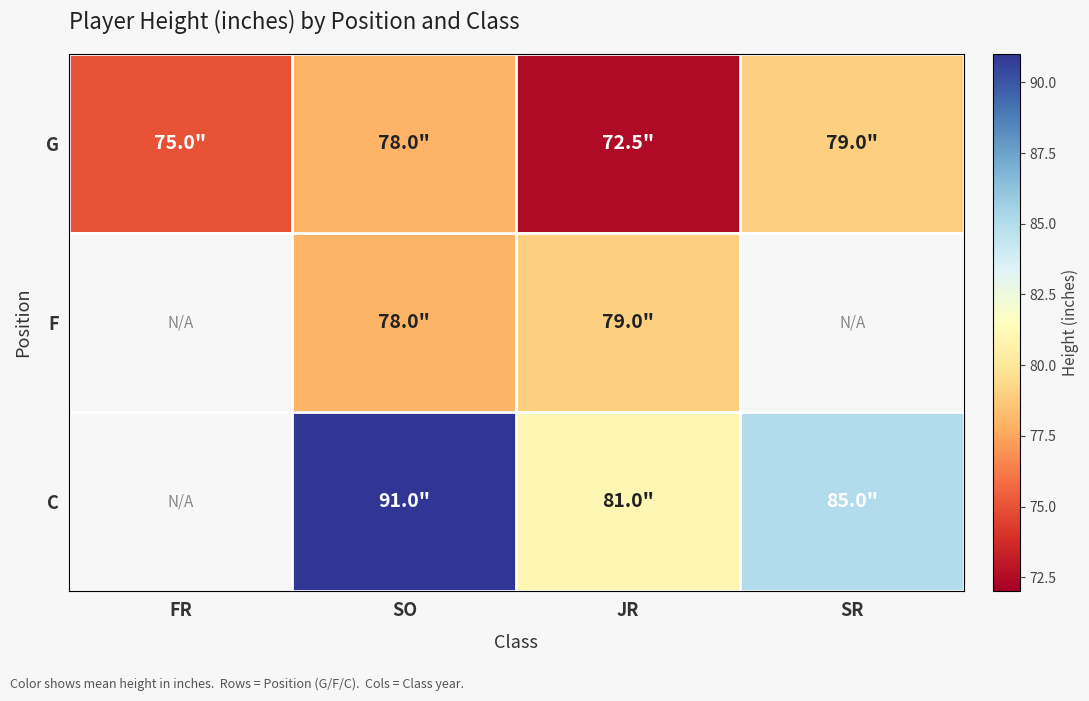

At how many categories does at least one series exceed 86?

1